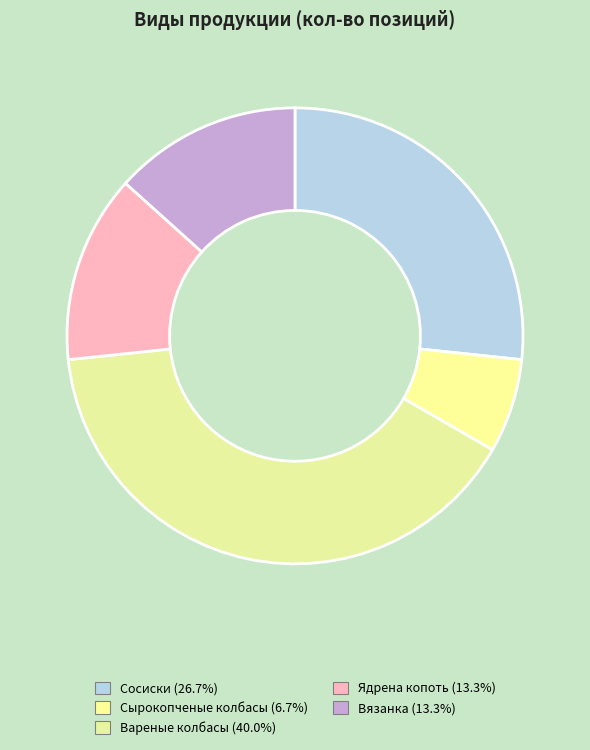

To the nearest percent, what percentage of the pie is Вареные колбасы?

40%